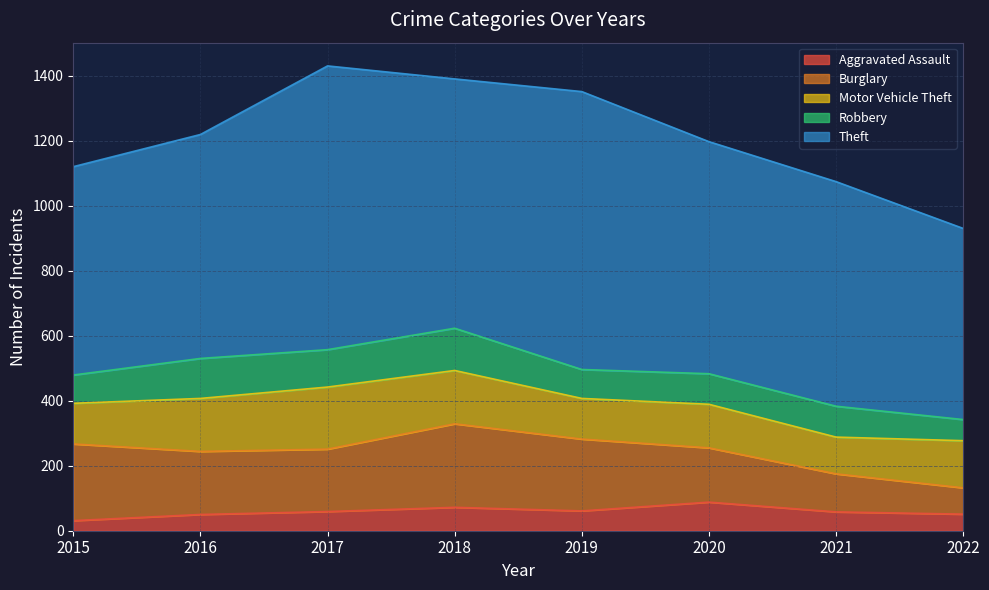

True or false: Burglary has a value of 167 at 2020.

True